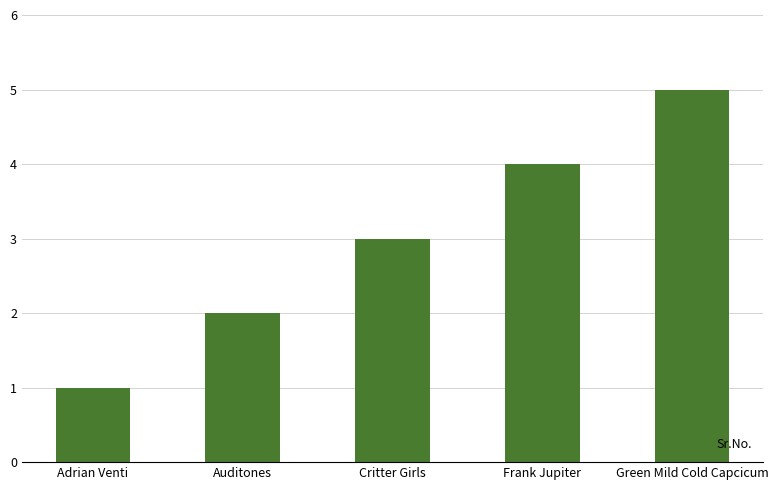

What is the approximate value at Frank Jupiter?

4